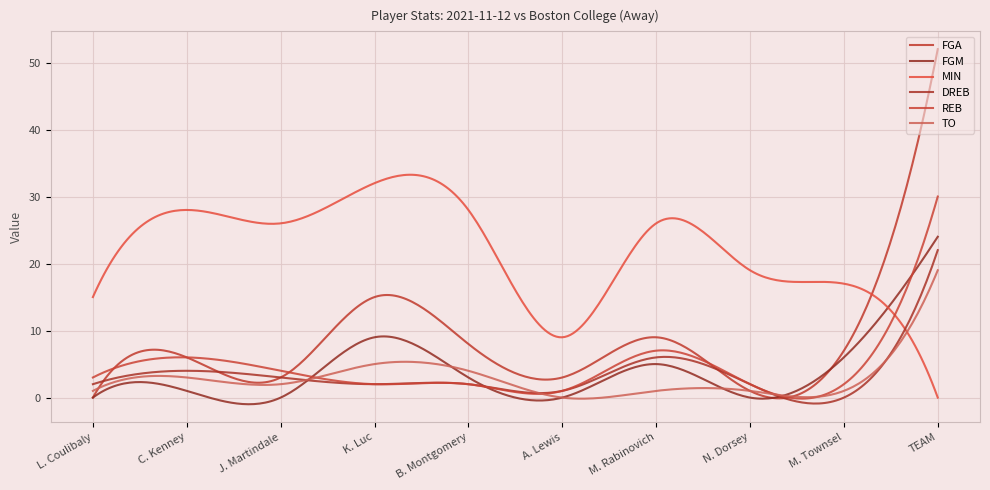

How many intersections are there between DREB and FGM?

3